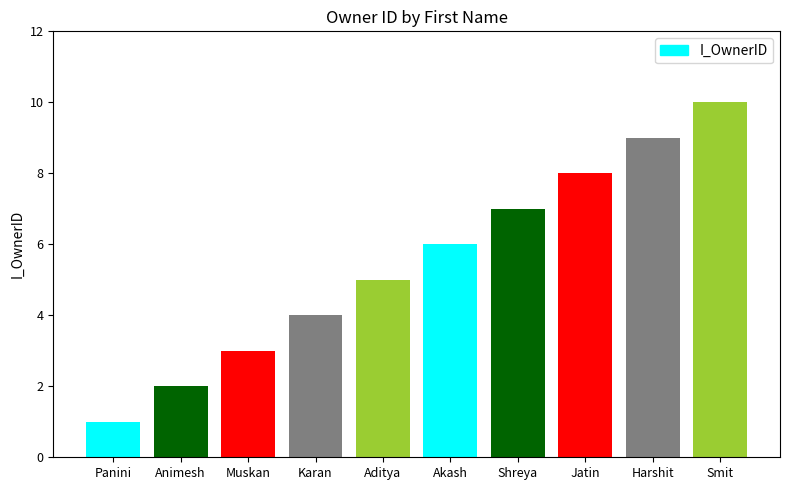

What is the difference between the second highest and second lowest values?

7